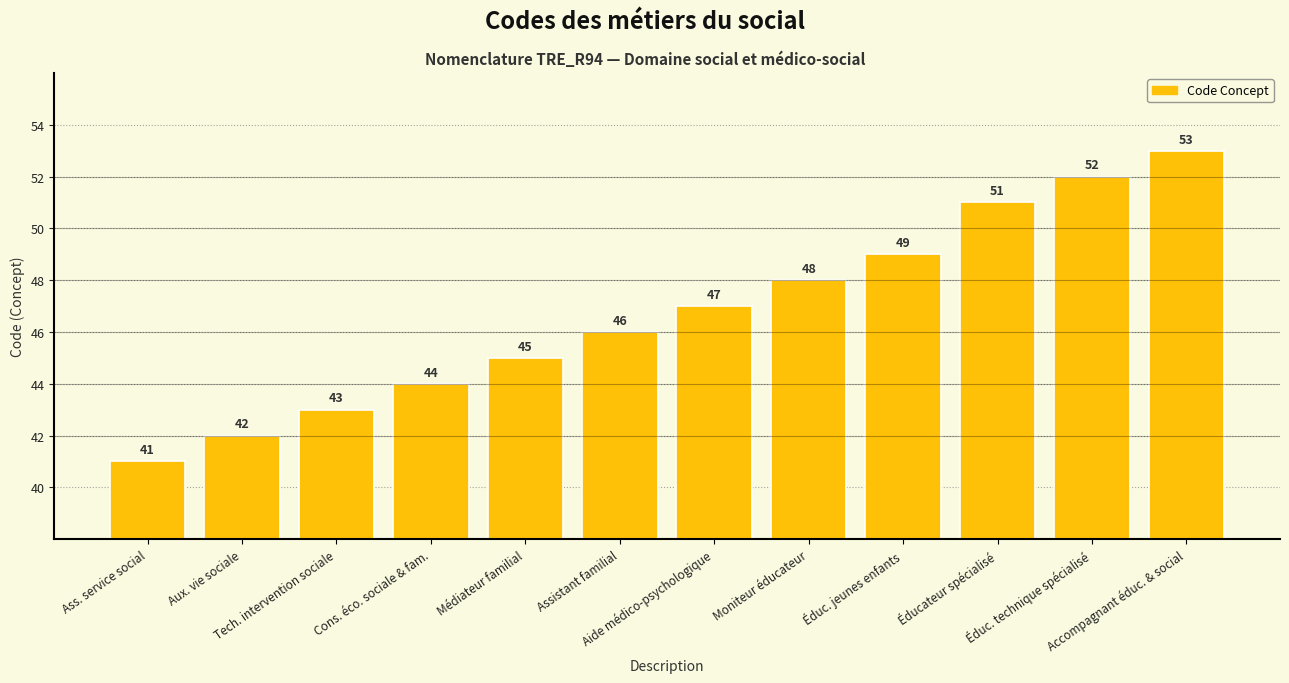

How many bars are there in total?

12